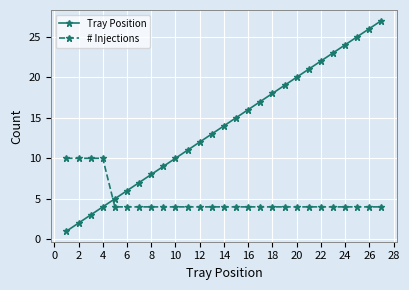

Rank the series by their maximum value, from lowest to highest.

# Injections, Tray Position